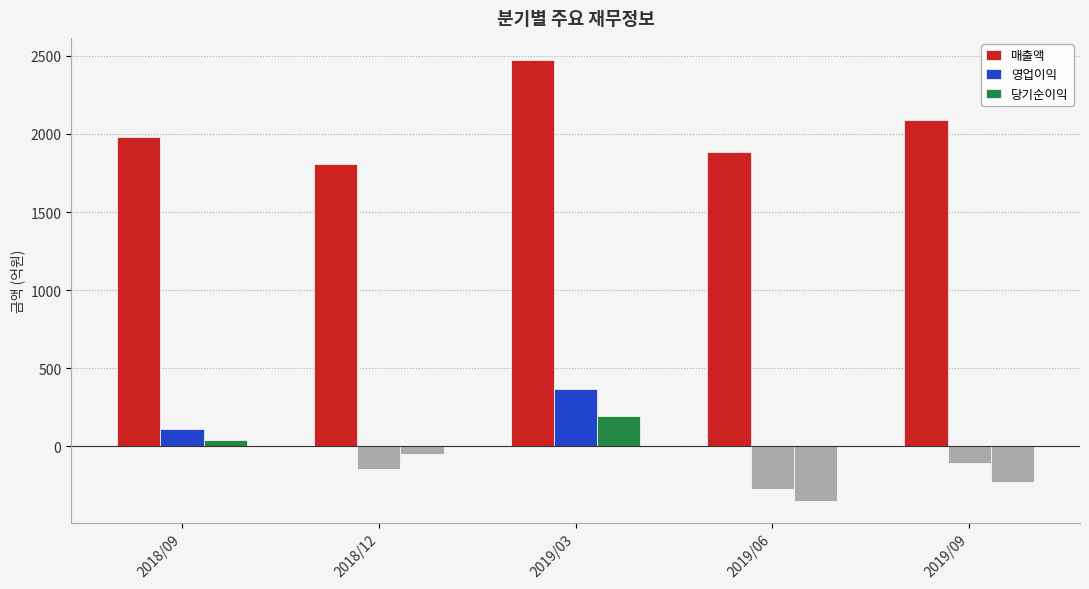

How many 매출액 values are between 1884 and 2087?

3